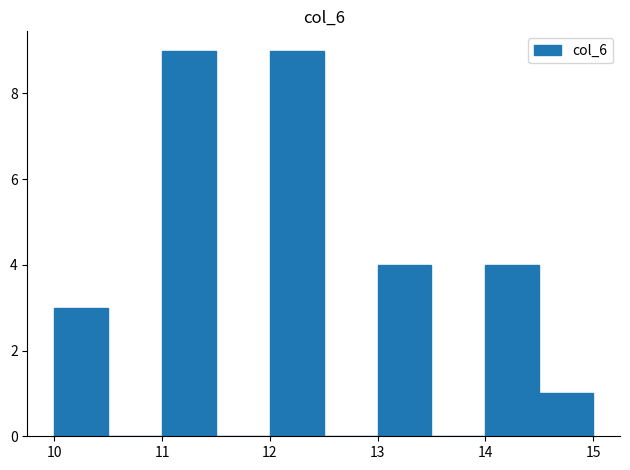

What is the height of the bar covering 11.0 to 11.5 on the x-axis? The values are not printed on the chart, so give them approximately, as read against the axis.

9